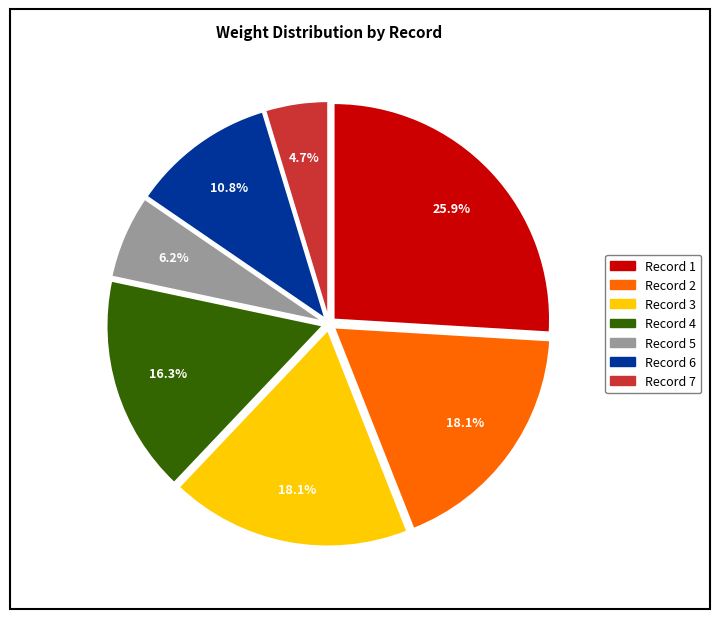

How many slices are in this pie chart?

7